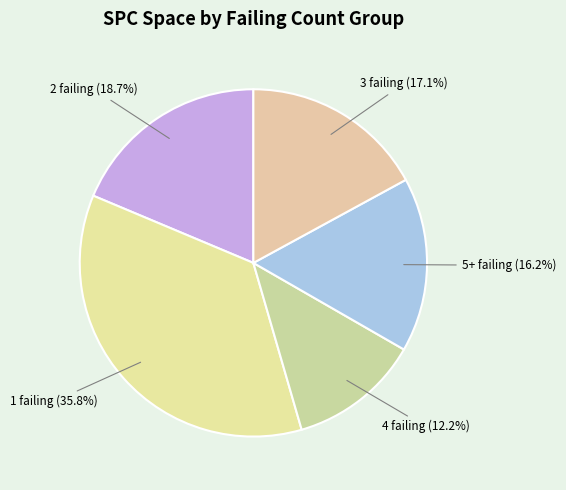

What is the ratio of the value at 2 failing to the value at 3 failing?

1.1